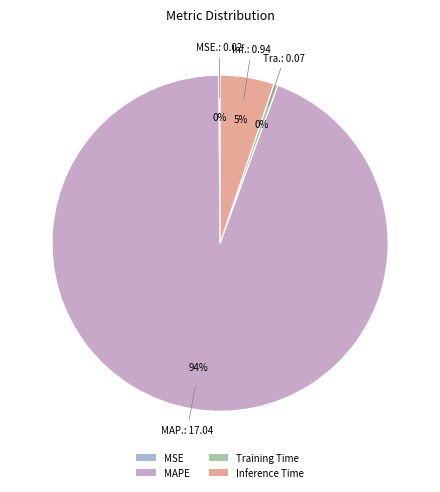

Does MSE account for over 50% of the chart?

No